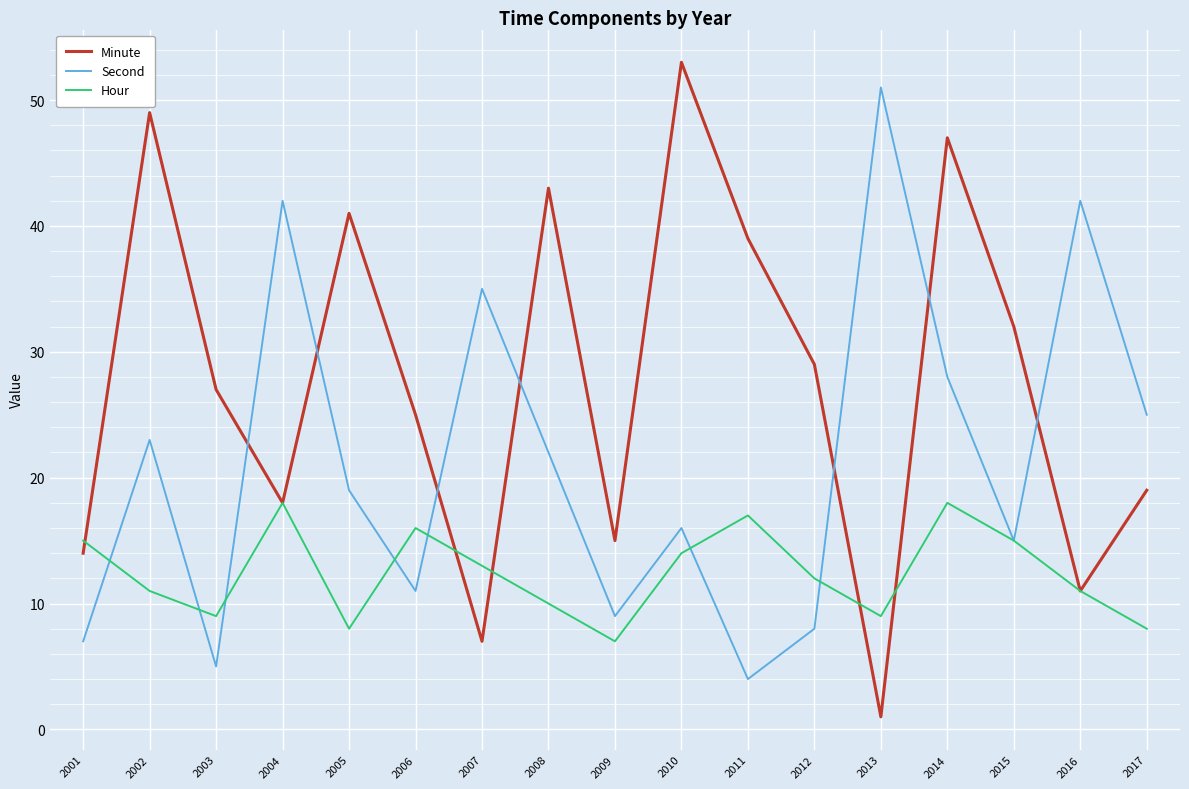

What is the spread (max minus min) of values at 2001?

8